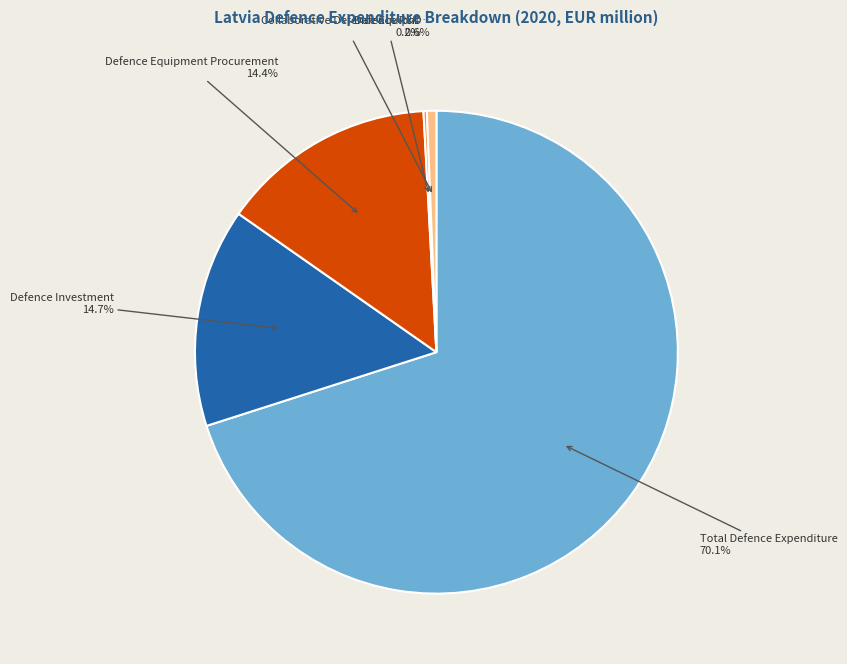

Is there any slice that represents more than half of the pie?

Yes